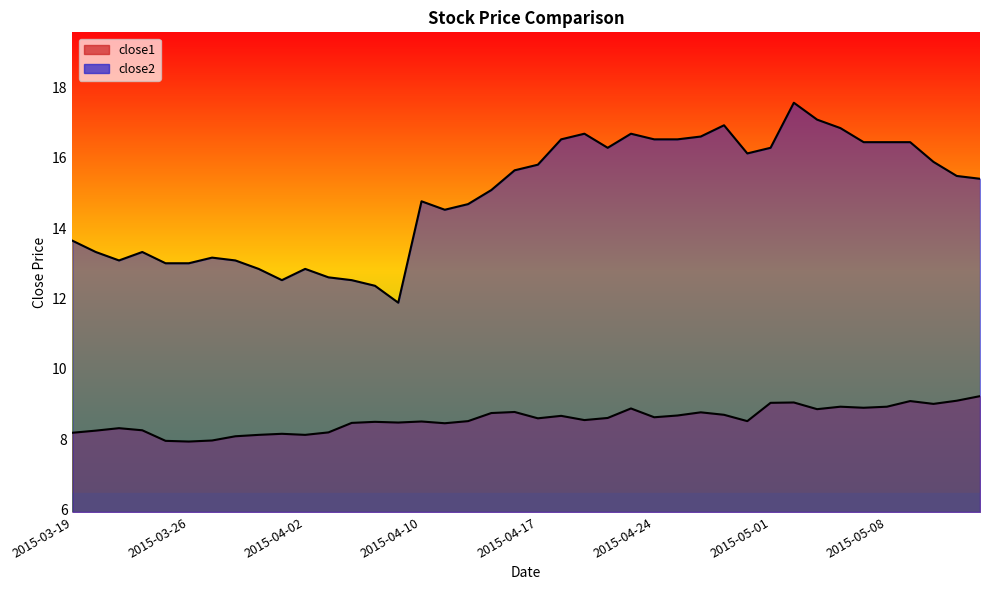

How many series are shown in this chart?

2